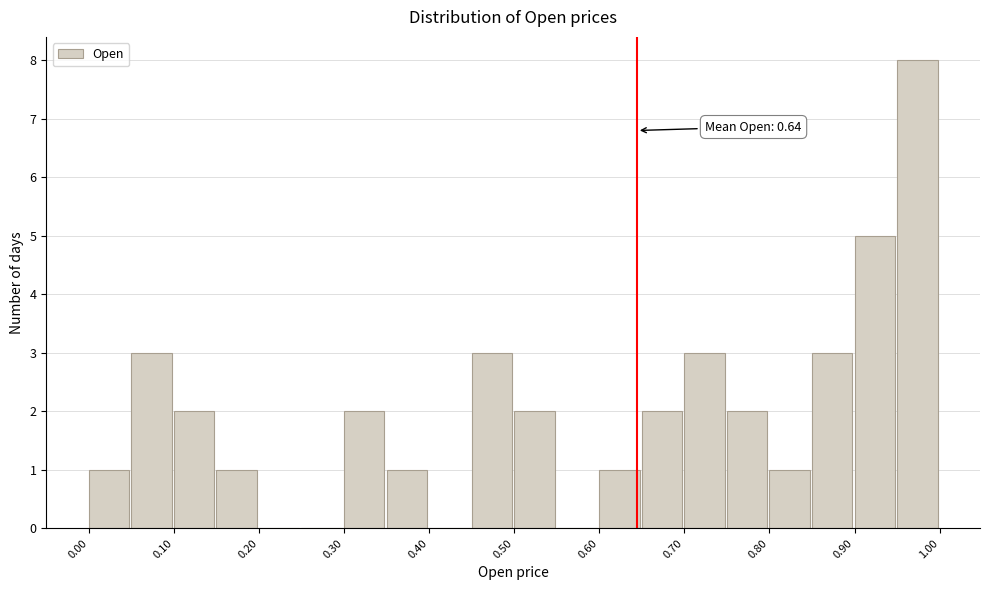

Which range on the x-axis has the tallest bar?

0.95 to 1.00